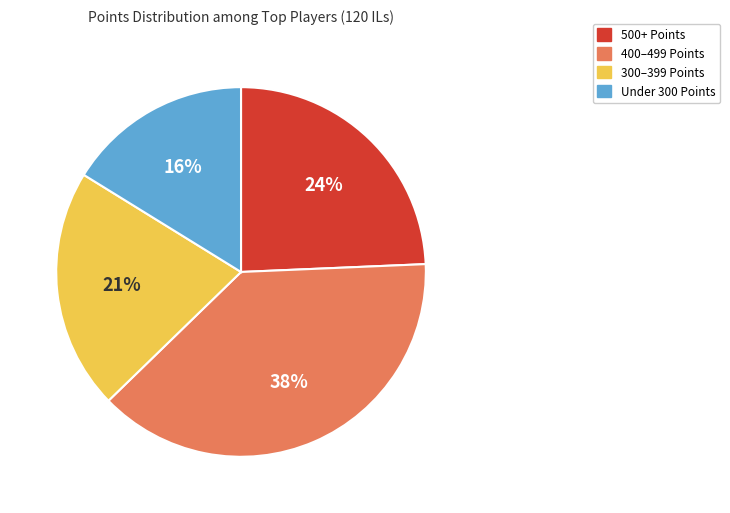

Between 300–399 Points and 400–499 Points, which is larger?

400–499 Points